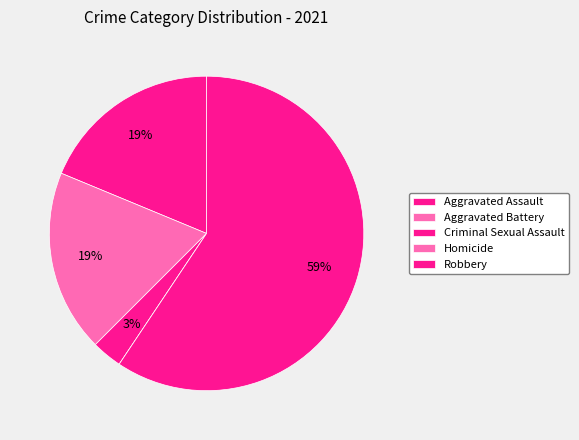

Is the sum of Homicide and Robbery greater than half?

Yes